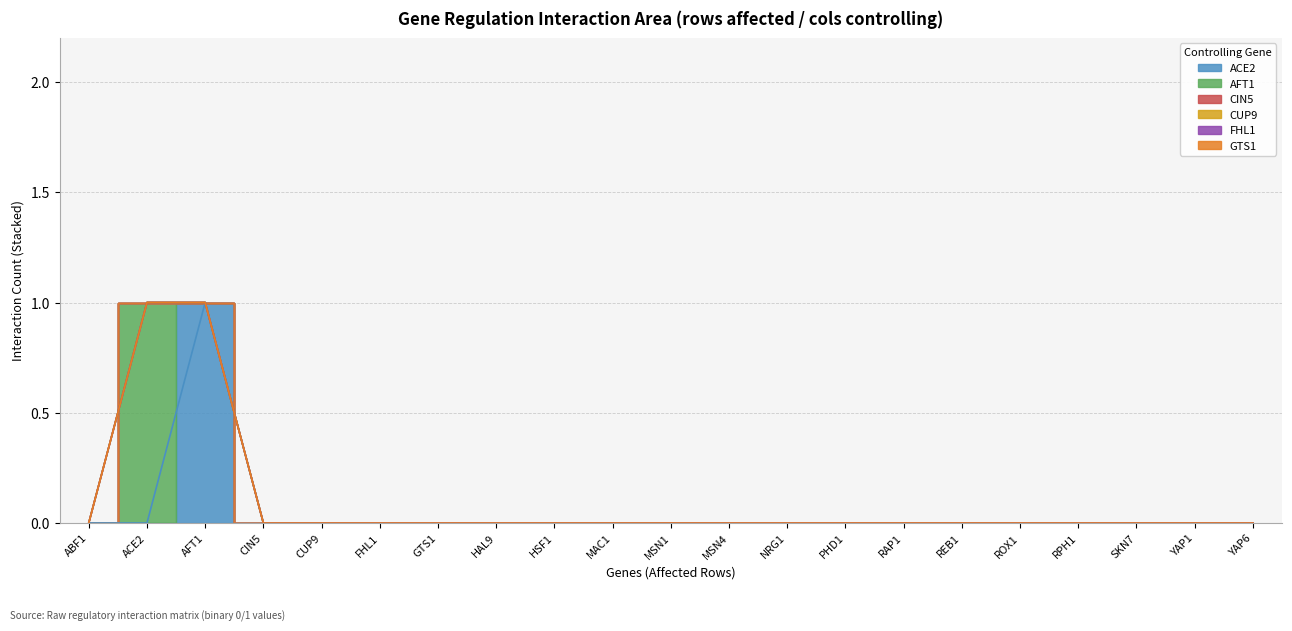

At which category is the sum across all series the highest?

ACE2